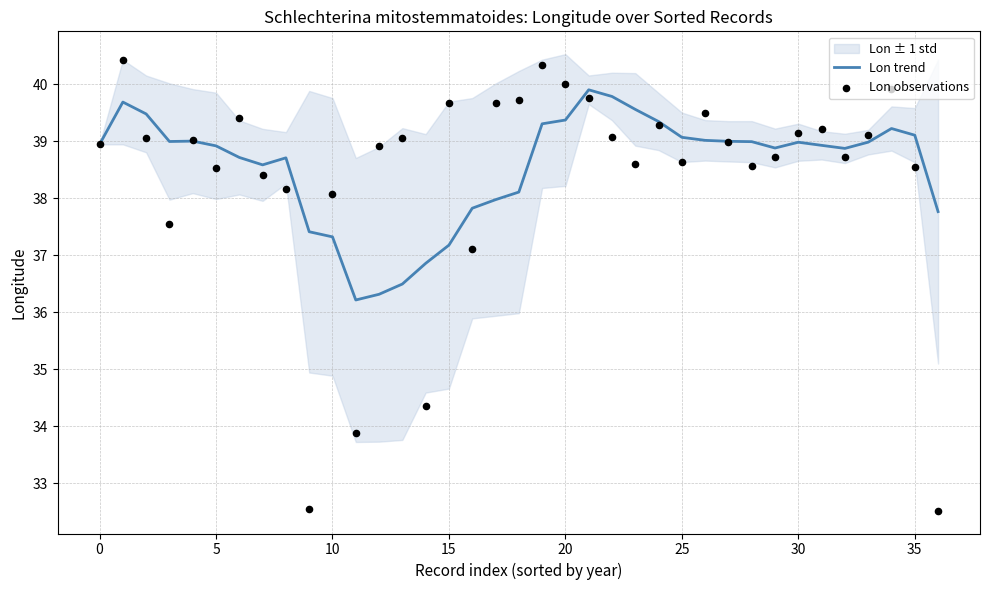

Which series has the widest spread of Y values?

Lon observations